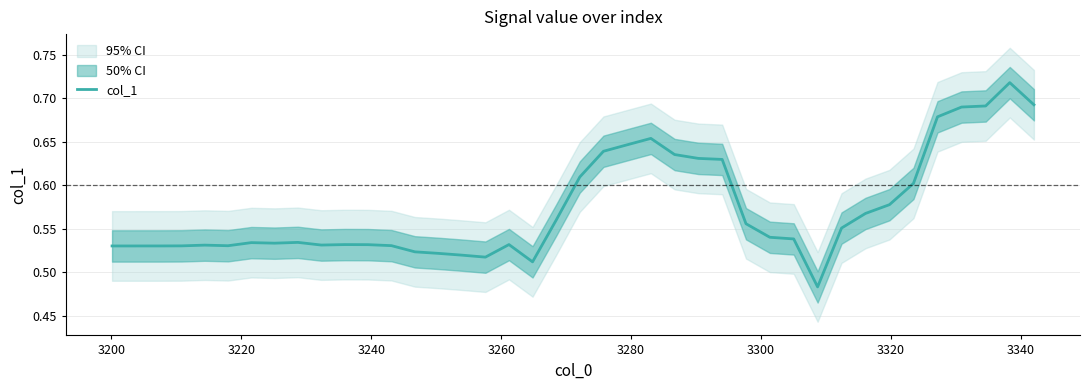

How many points are higher than both their immediate neighbors (excluding endpoints)?

7